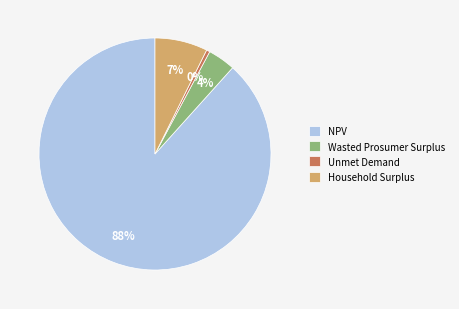

Which slice represents more than half of the pie?

NPV